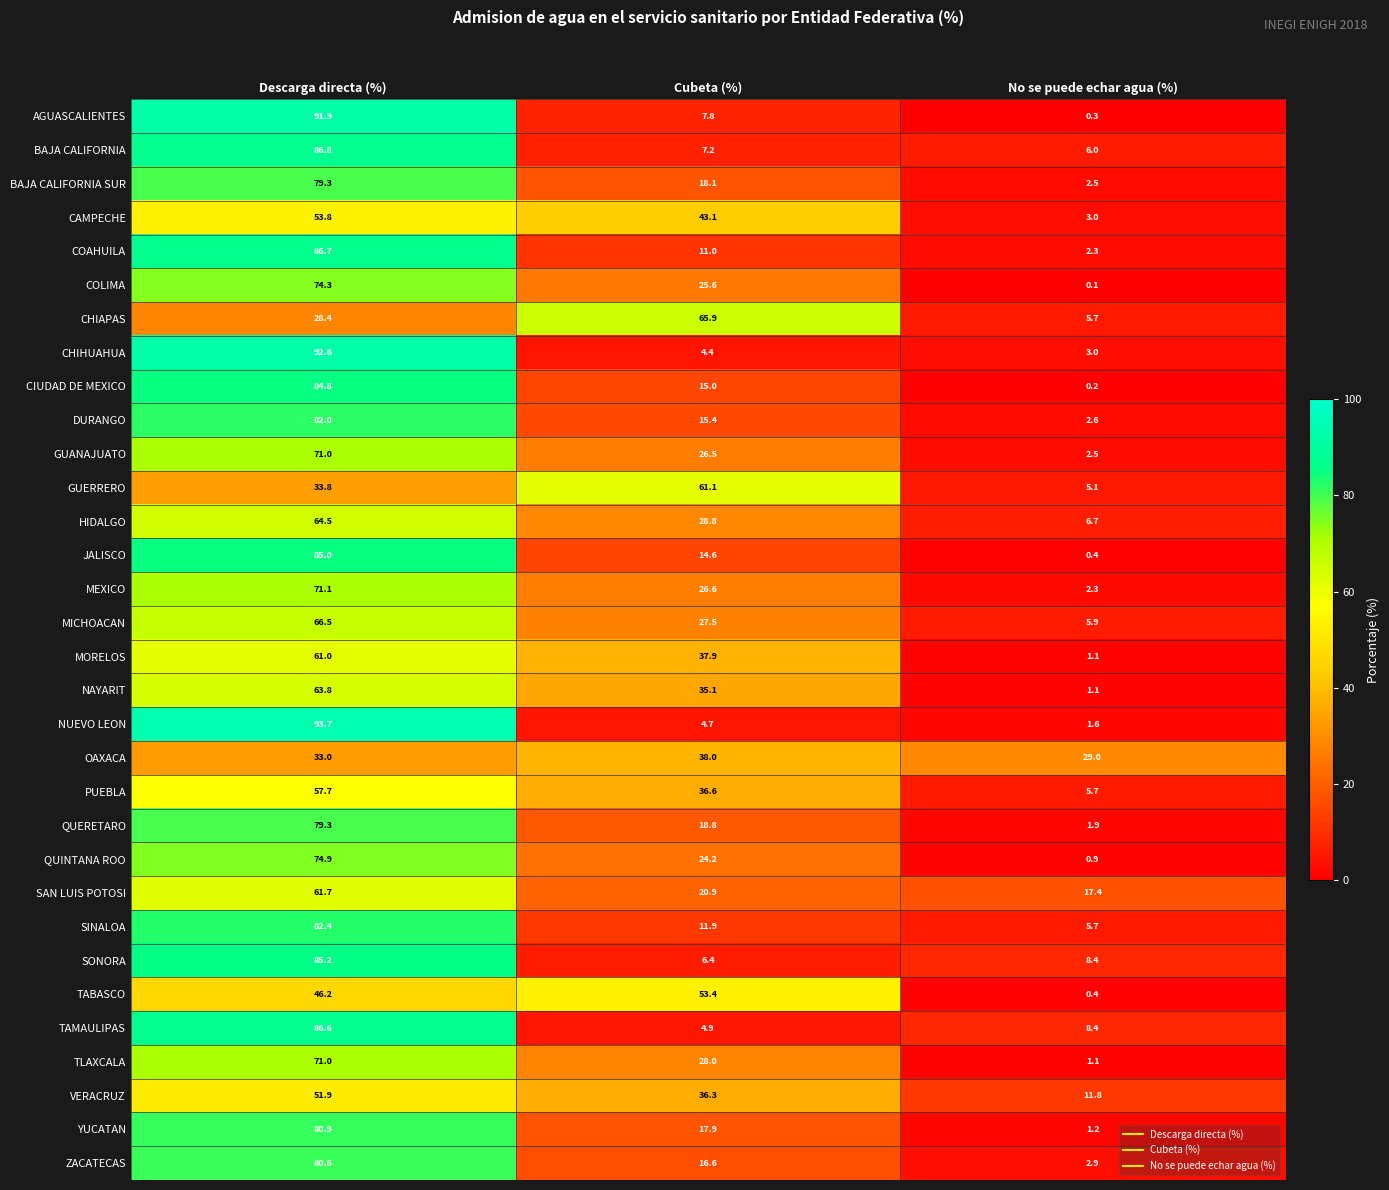

What is the difference between the maximum and minimum values in the COAHUILA series?

84.4